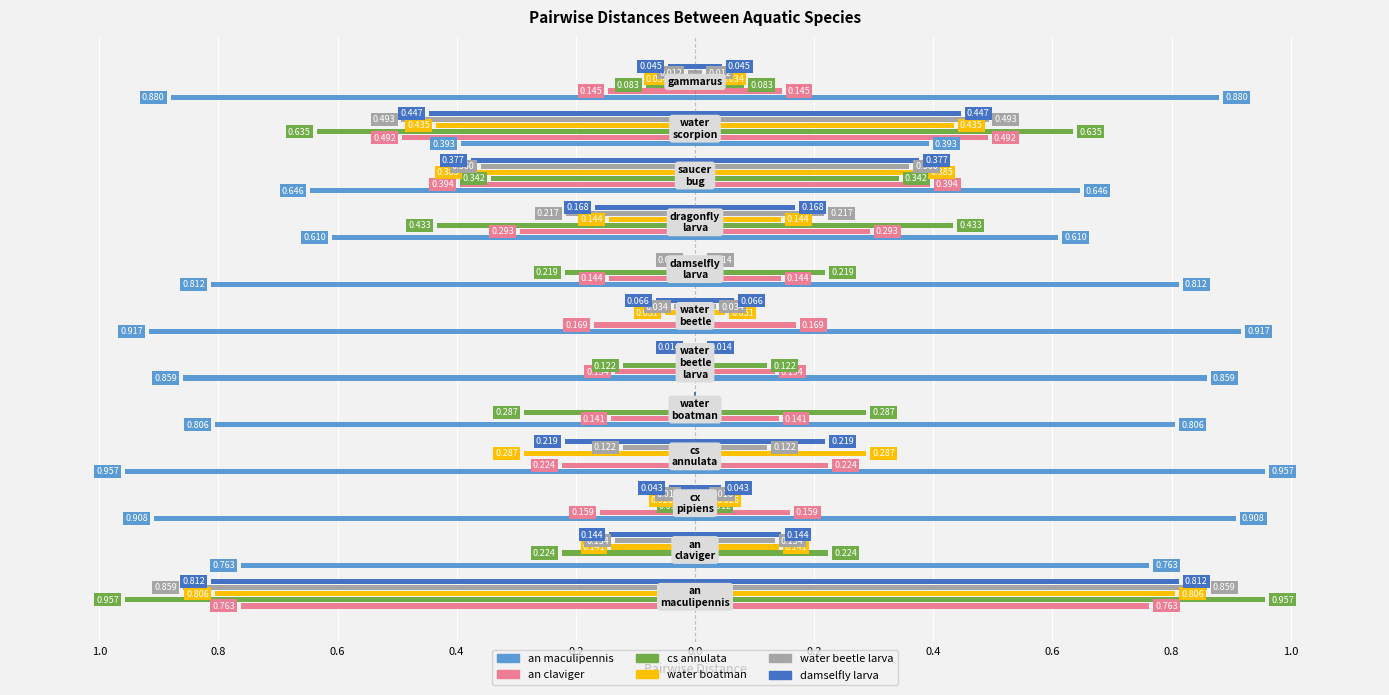

How many bars are there in total?

72